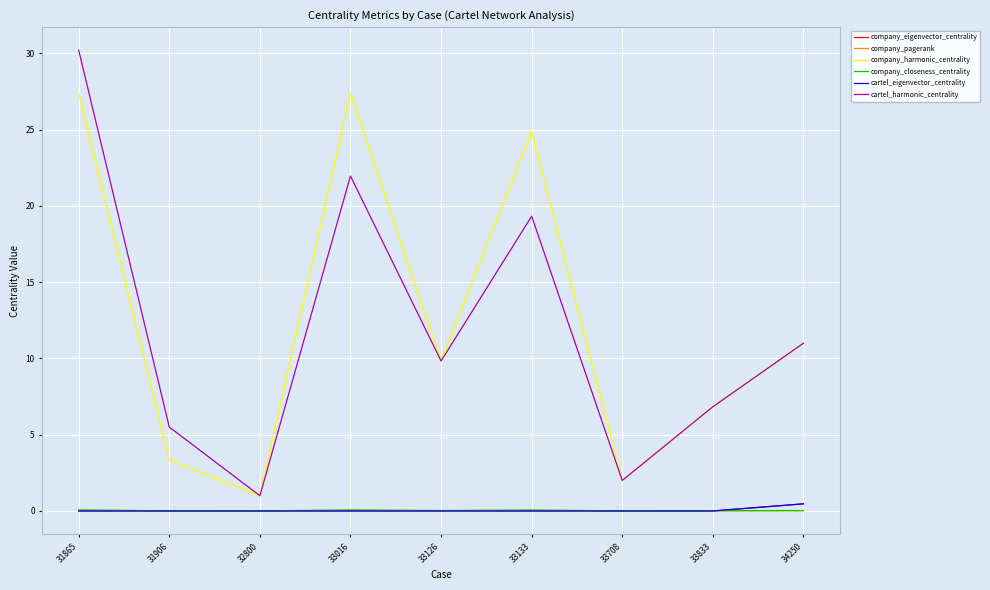

What is the greatest value displayed?

30.2